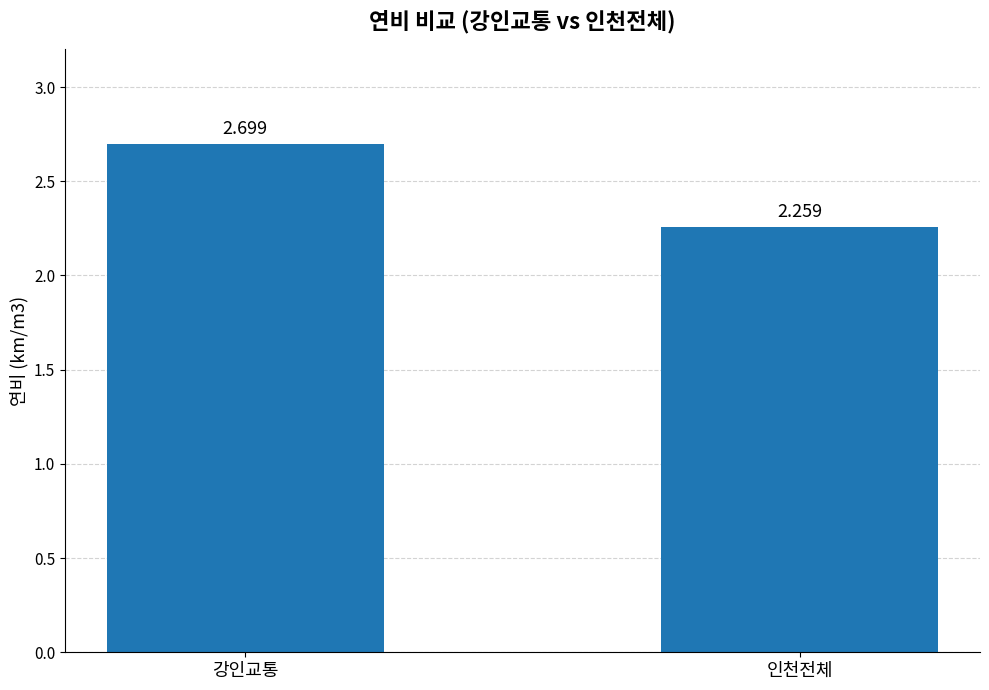

What is the maximum value shown in the chart?

2.7